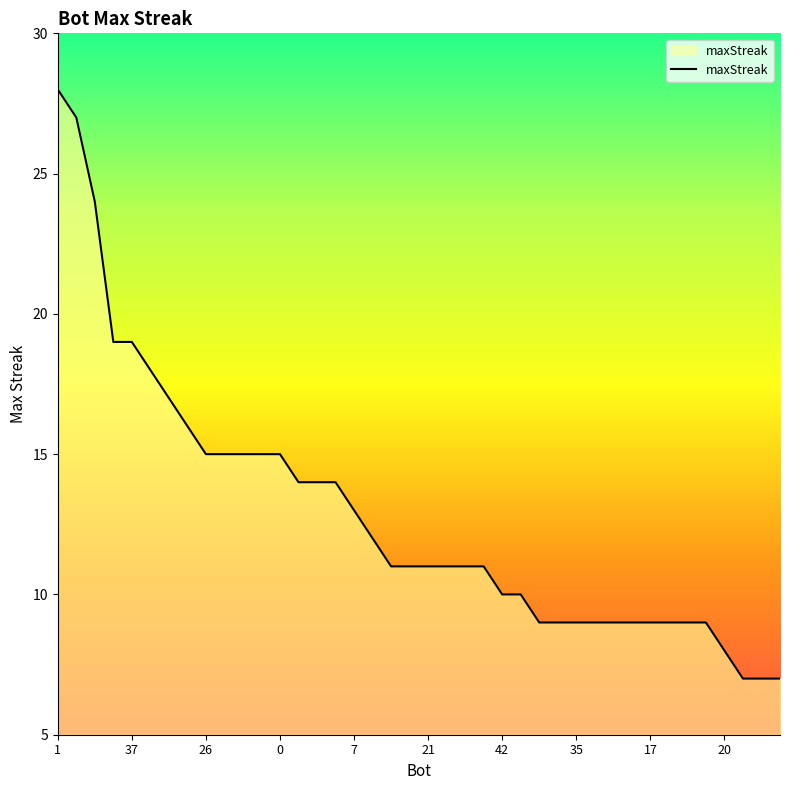

What is the difference between the maximum and minimum values?

21